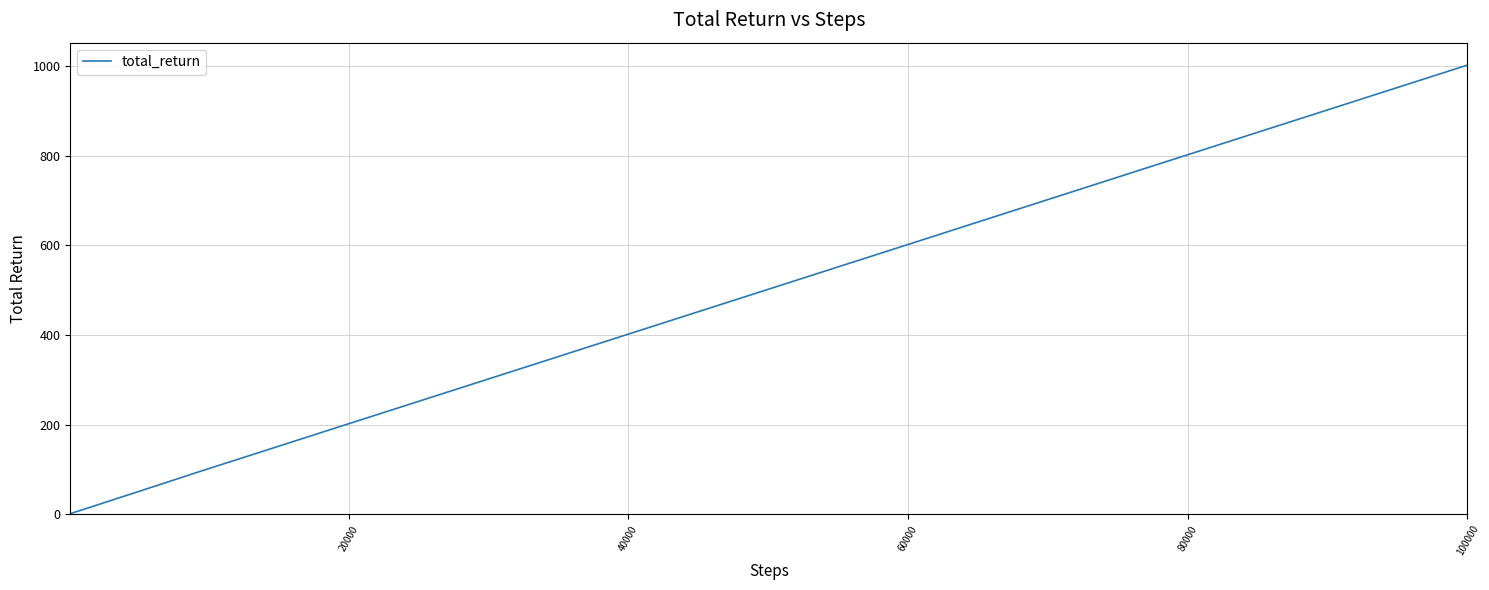

What is the maximum value shown in the chart?

1002.3